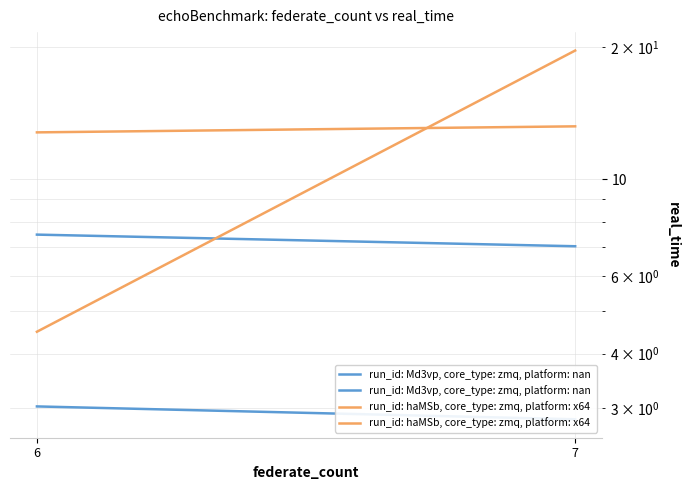

What is the spread (max minus min) of values at 7?

16.8